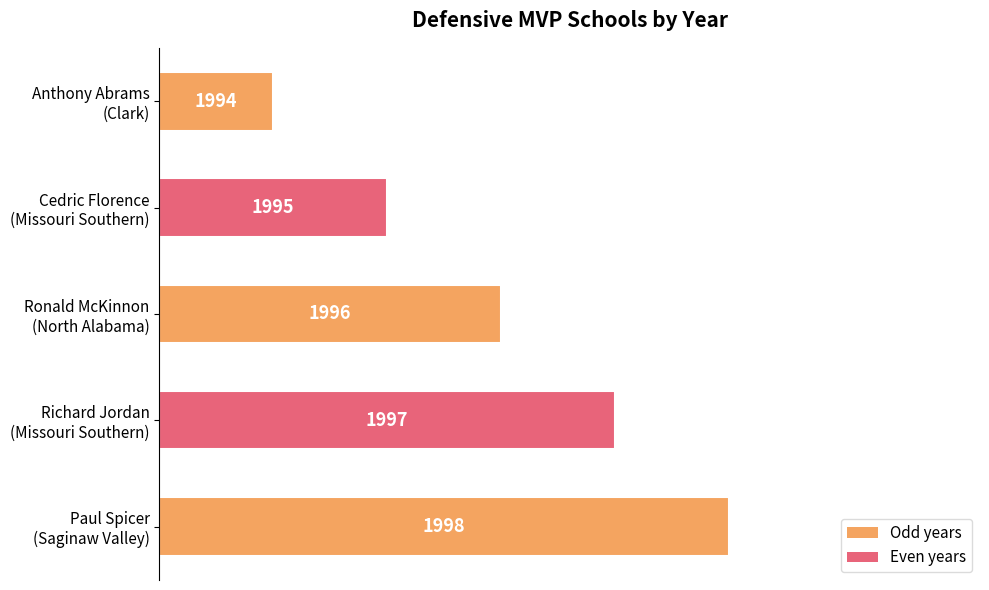

How many bars are there in total?

5